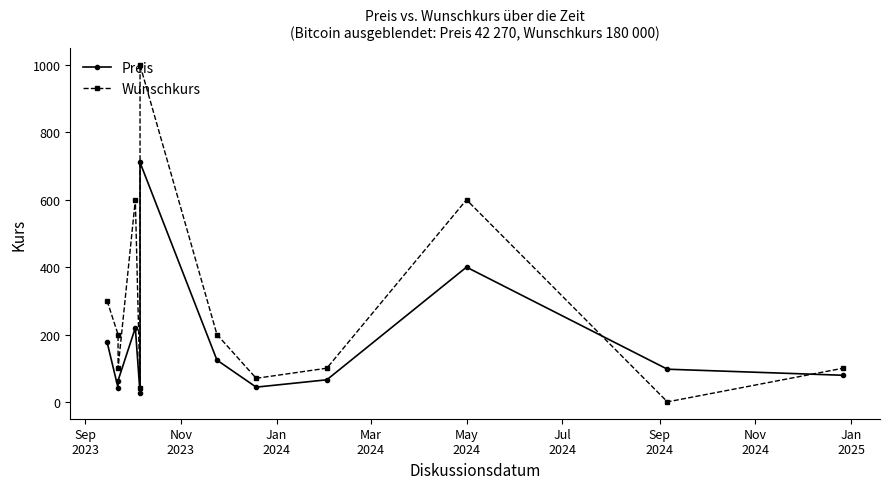

True or false: Wunschkurs and Preis cross at least once.

True